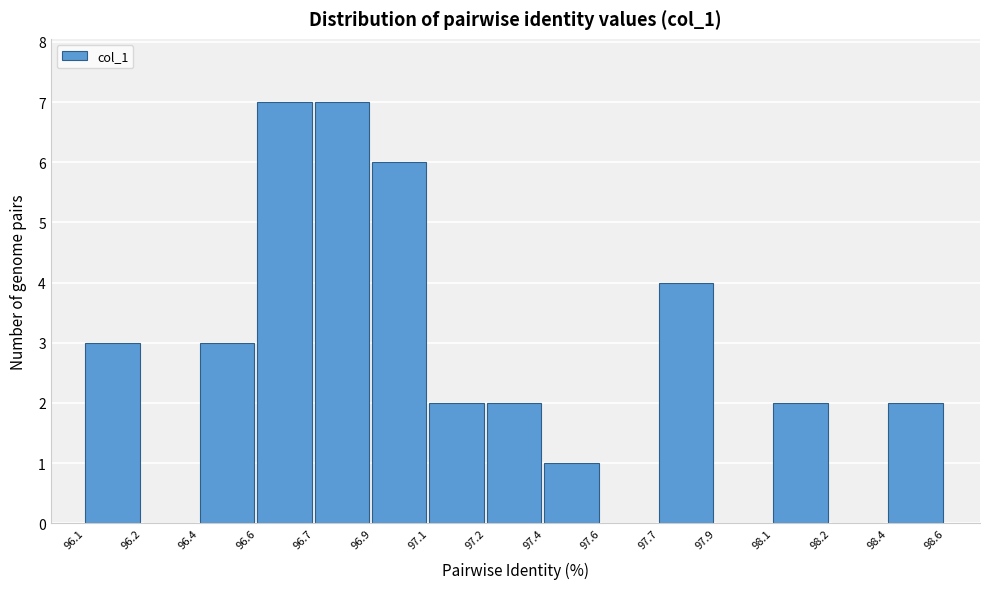

Reading right to left, what are all the values shown in this chart?

98.4=2	98.2=0	98.1=2	97.9=0	97.7=4	97.6=0	97.4=1	97.2=2	97.1=2	96.9=6	96.7=7	96.6=7	96.4=3	96.2=0	96.1=3